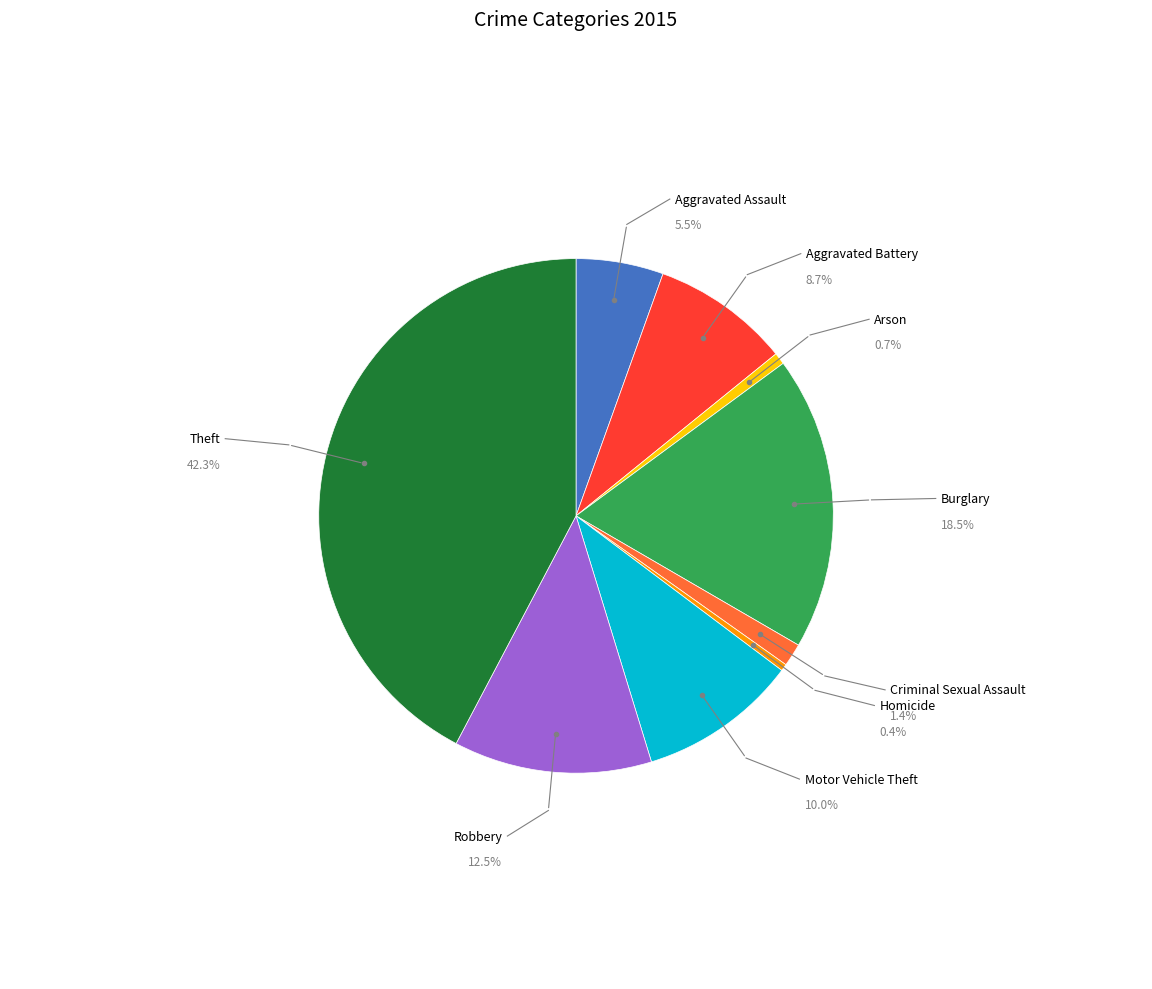

To the nearest percent, what is the average slice percentage?

11%